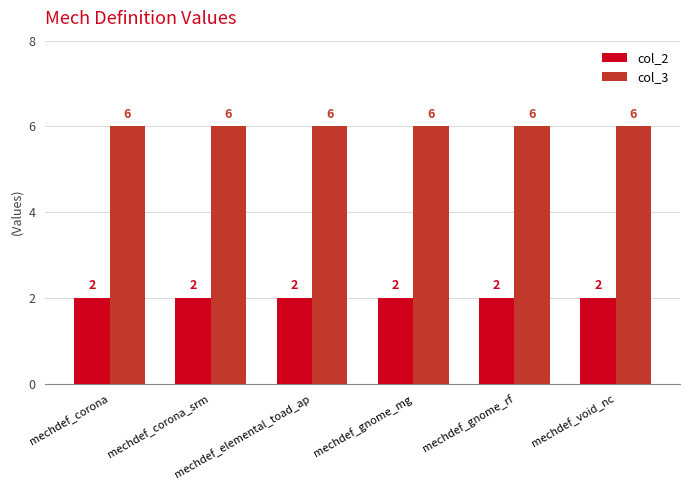

What is the label of the 1st bar from the left?

mechdef_corona